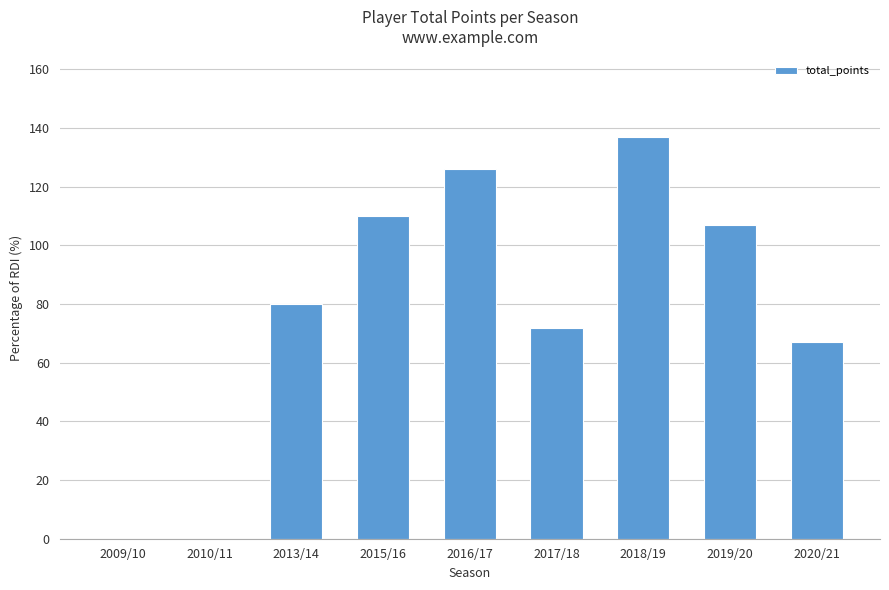

Is it true that the value at 2018/19 is 194?

False